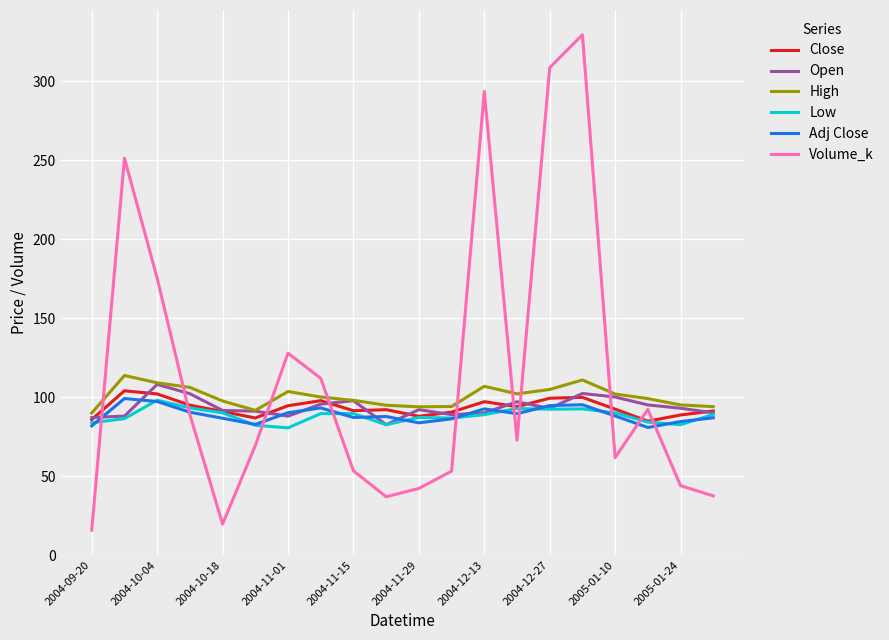

What is the average value of the Close series?

93.2